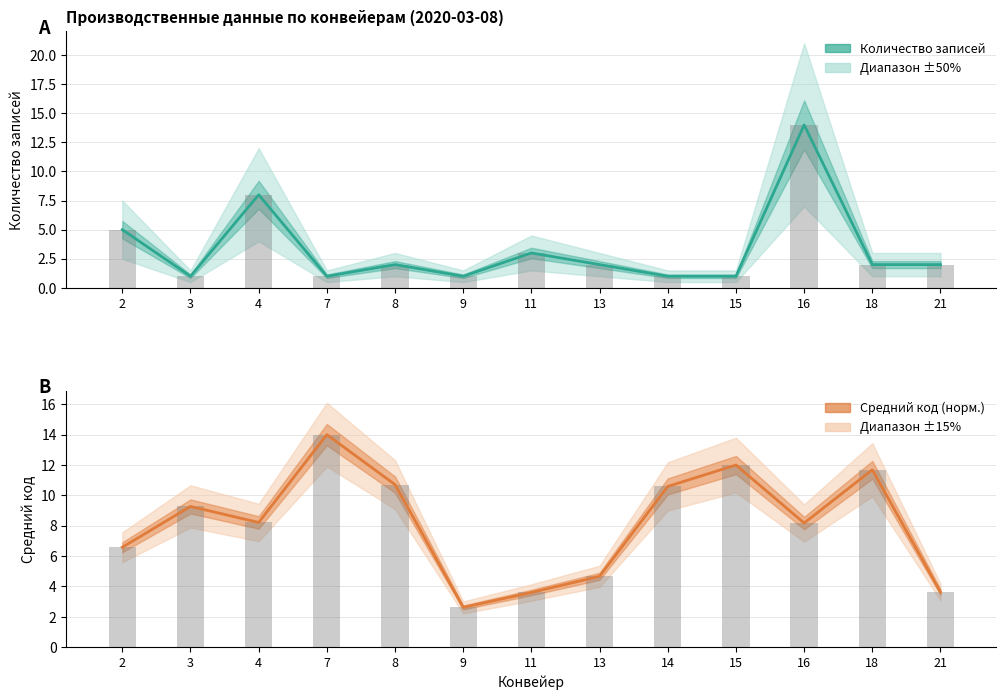

What is the difference between the maximum and minimum values in the Средний код (норм.) series?

11.4